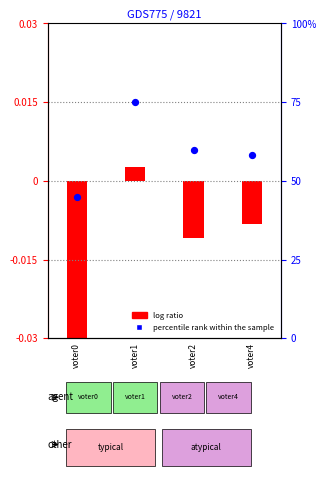

Which has a higher value, voter1 or voter0?

voter1